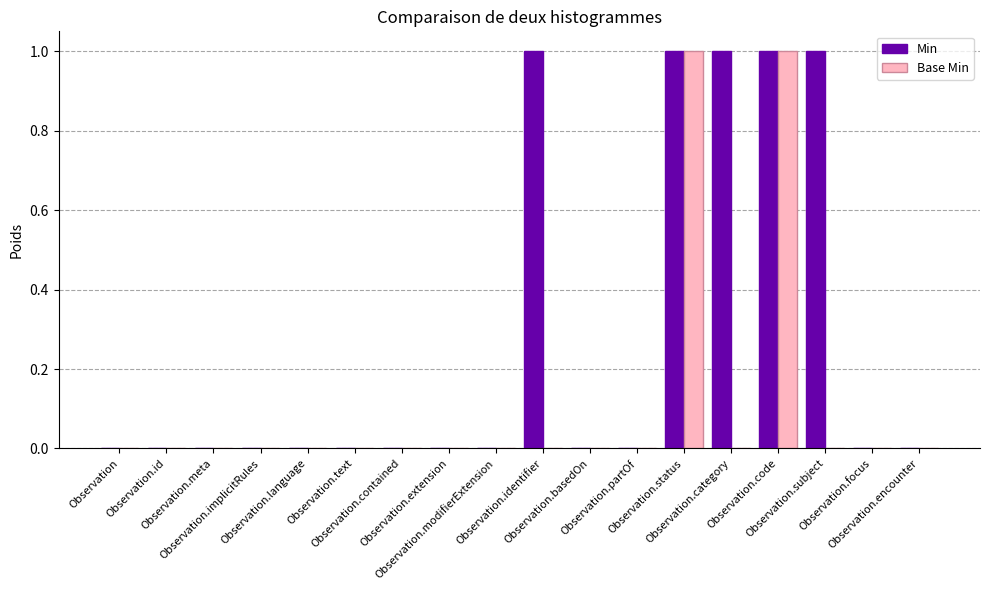

The Base Min series shows 0 at Observation.language. True or false?

True